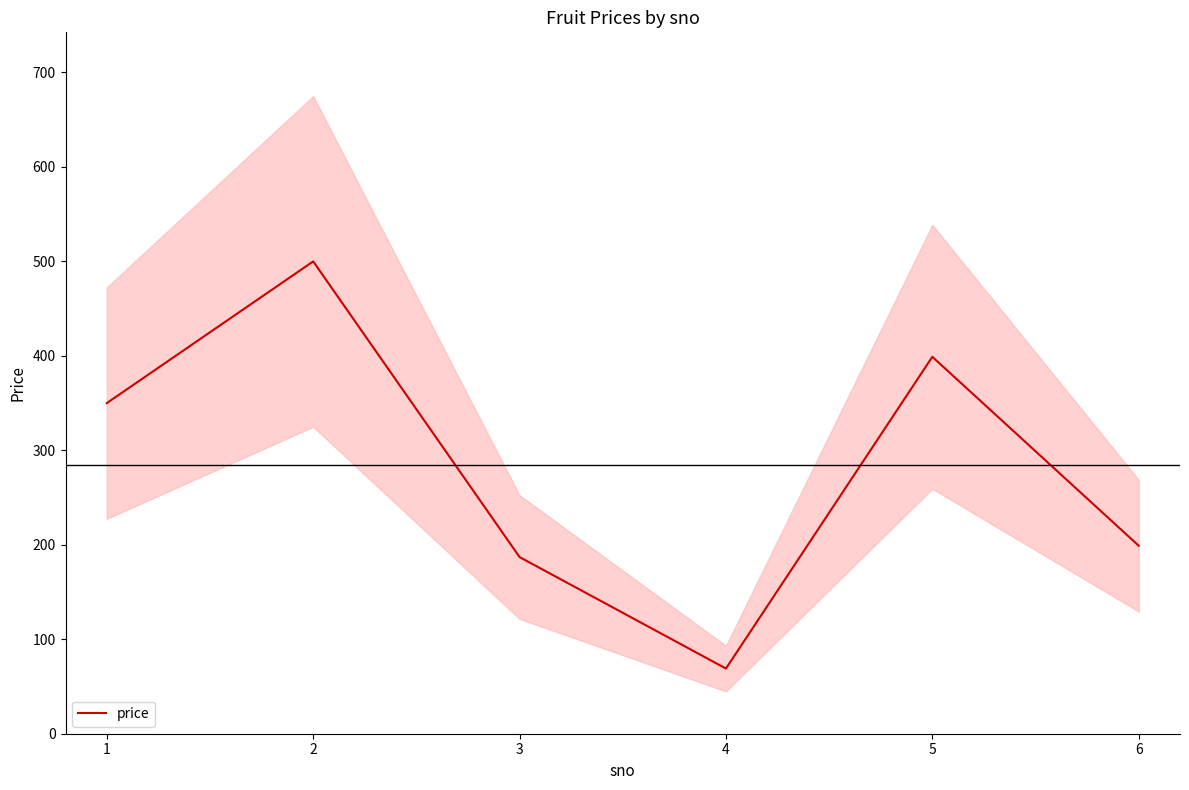

True or false: the data has more than 1 interior local peaks.

True